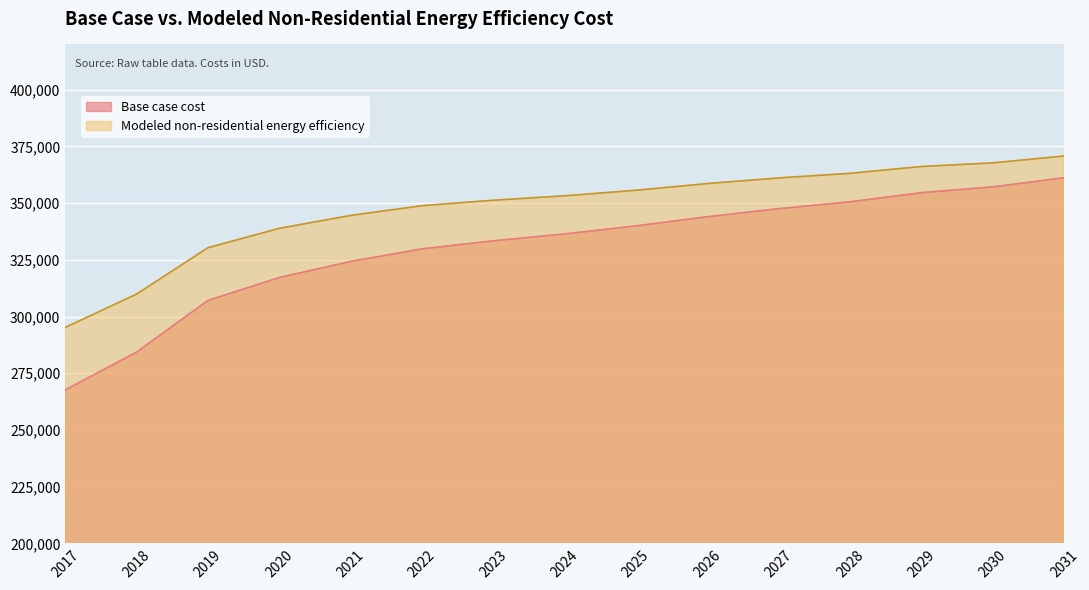

What is the difference between the Modeled non-residential energy efficiency values at 2018 and 2030?

57855.4